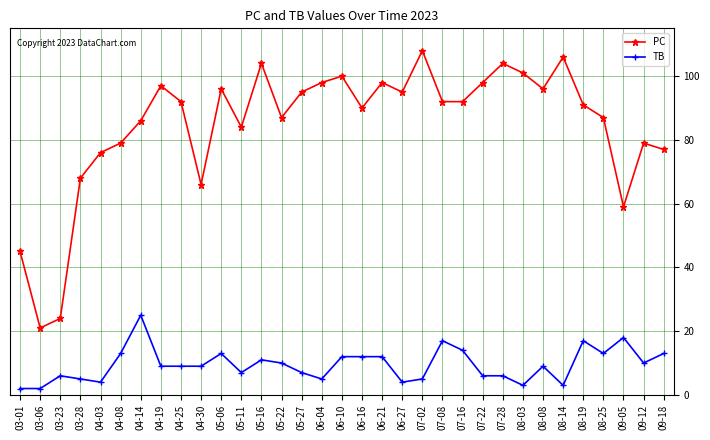

List the series in order of their peak value, highest first.

PC, TB